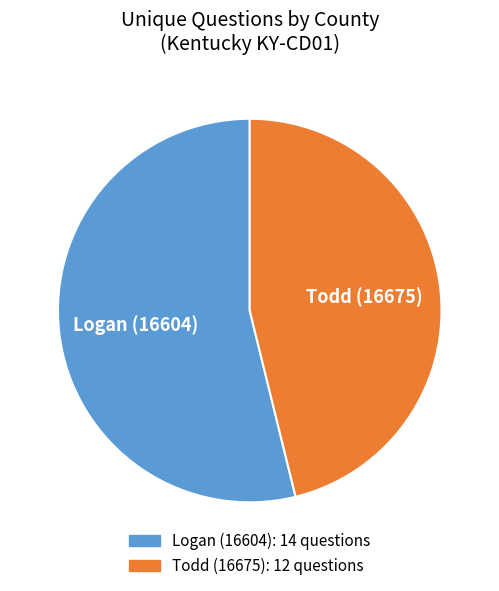

Is the sum of Logan (16604) and Todd (16675) greater than half?

Yes